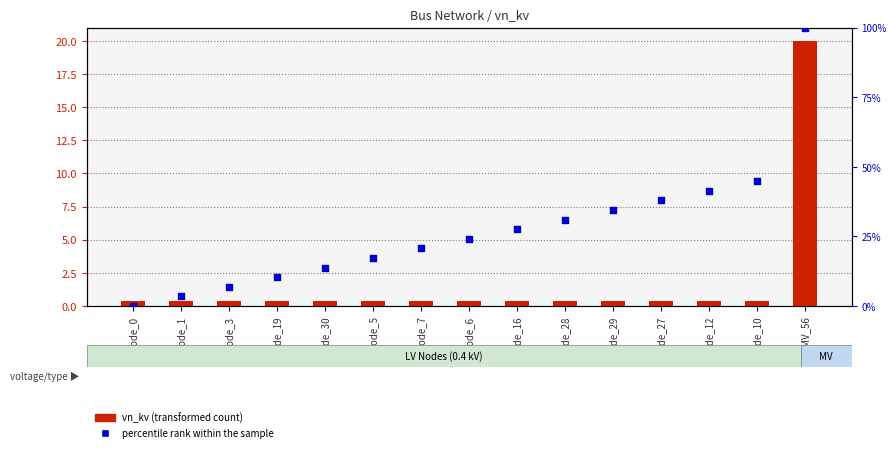

At which category is the sum across all series the highest?

MV_56